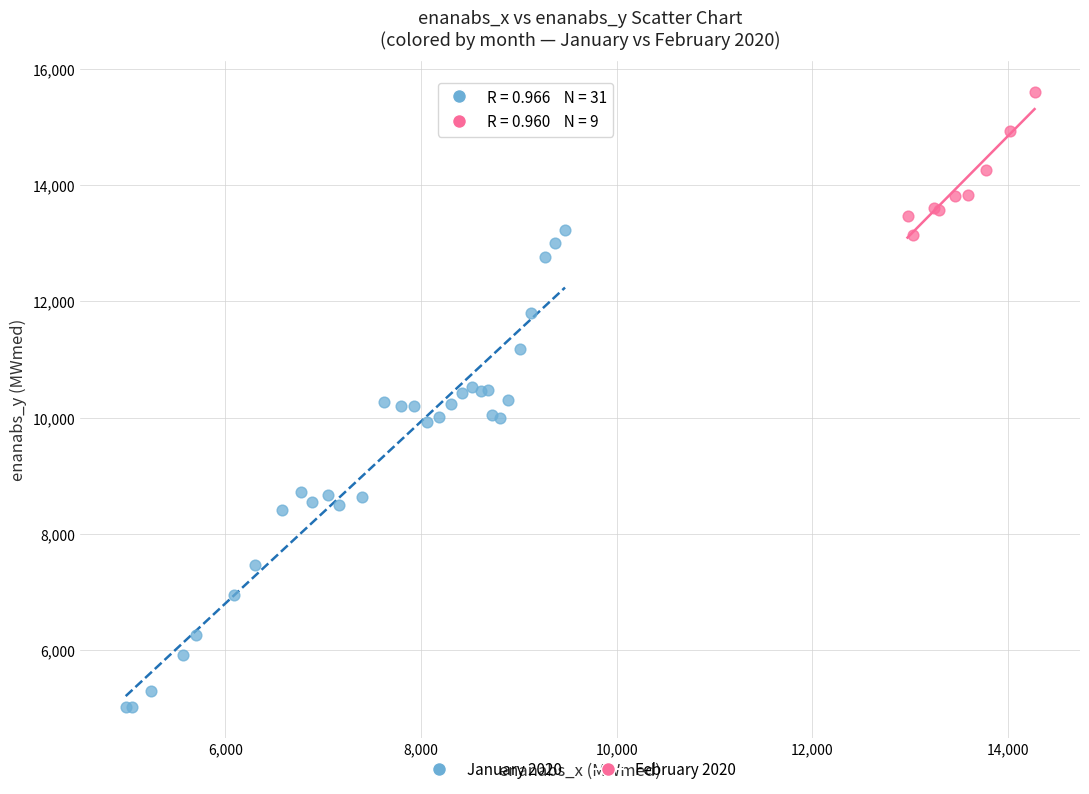

Which series has the largest Y range (max minus min)?

January 2020